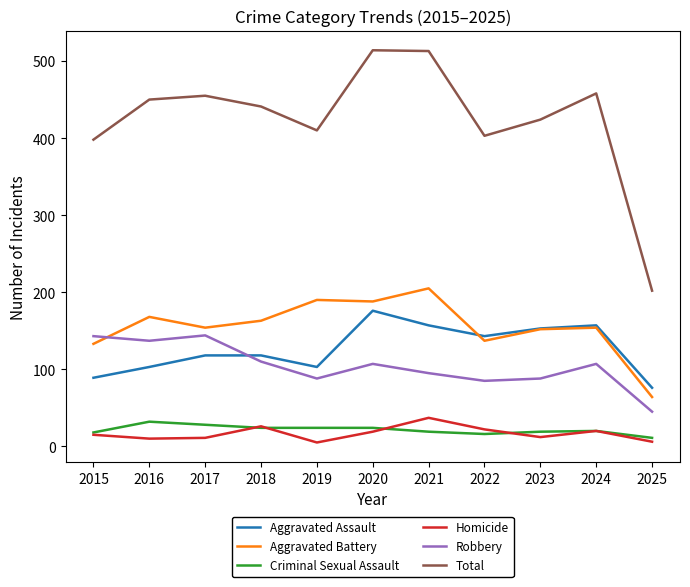

How many lines are shown in the chart?

6